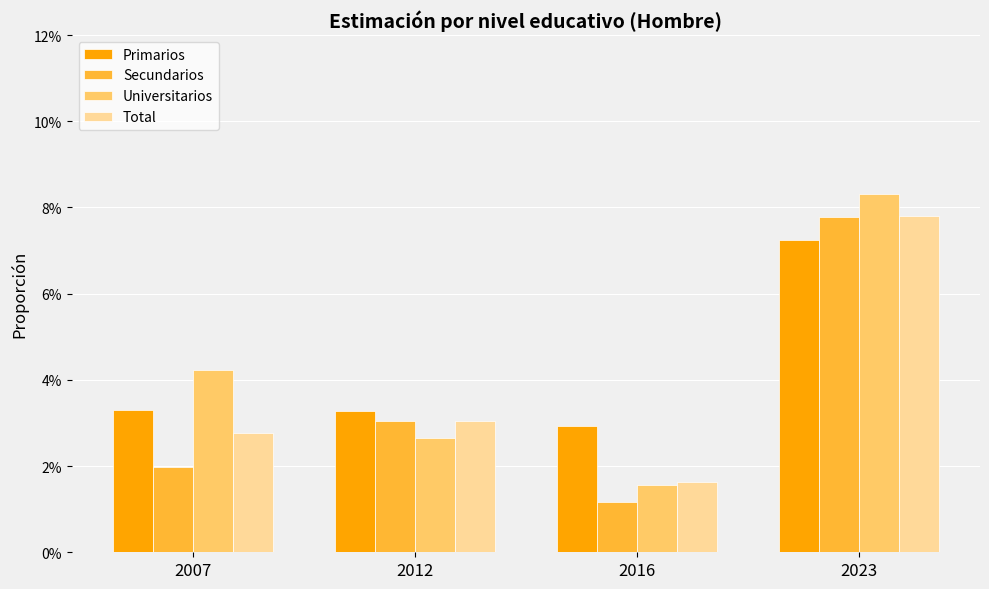

The value of Universitarios at 2007 is 0.0. True or false?

False